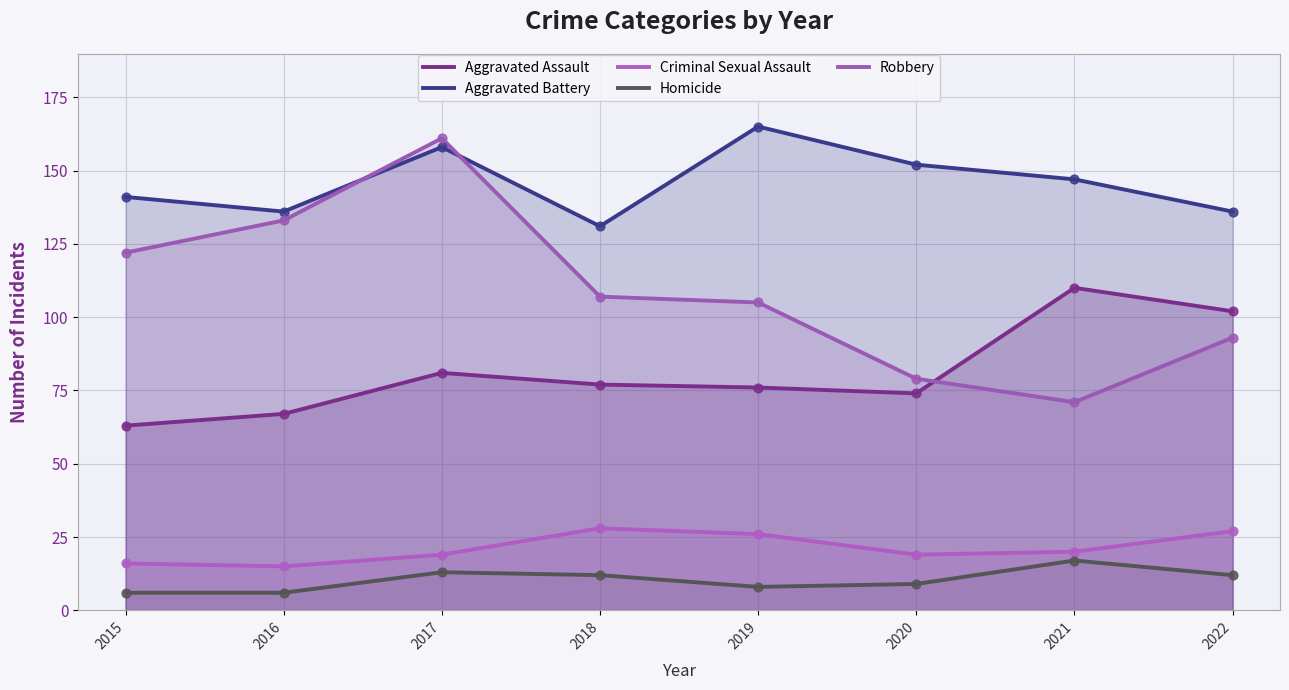

What is the total value across all series at 2019?

380